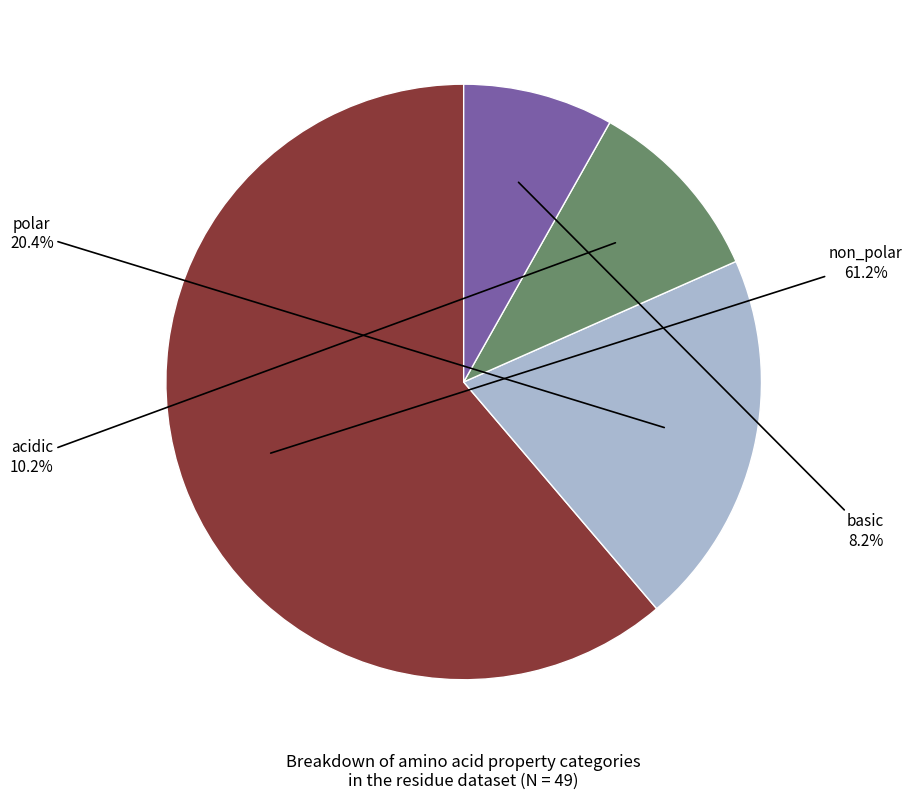

Combined, what portion of the pie is non_polar and polar?

81.6%